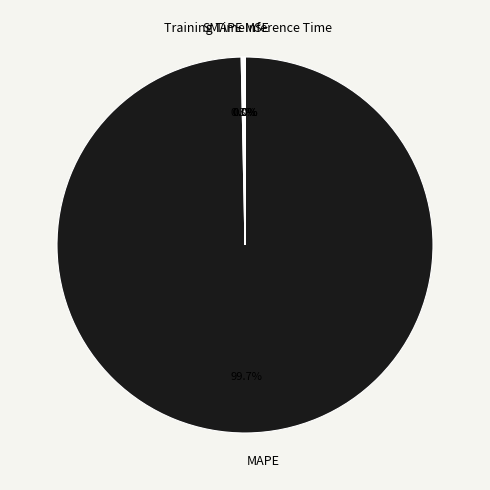

Does MAPE account for over 50% of the chart?

Yes